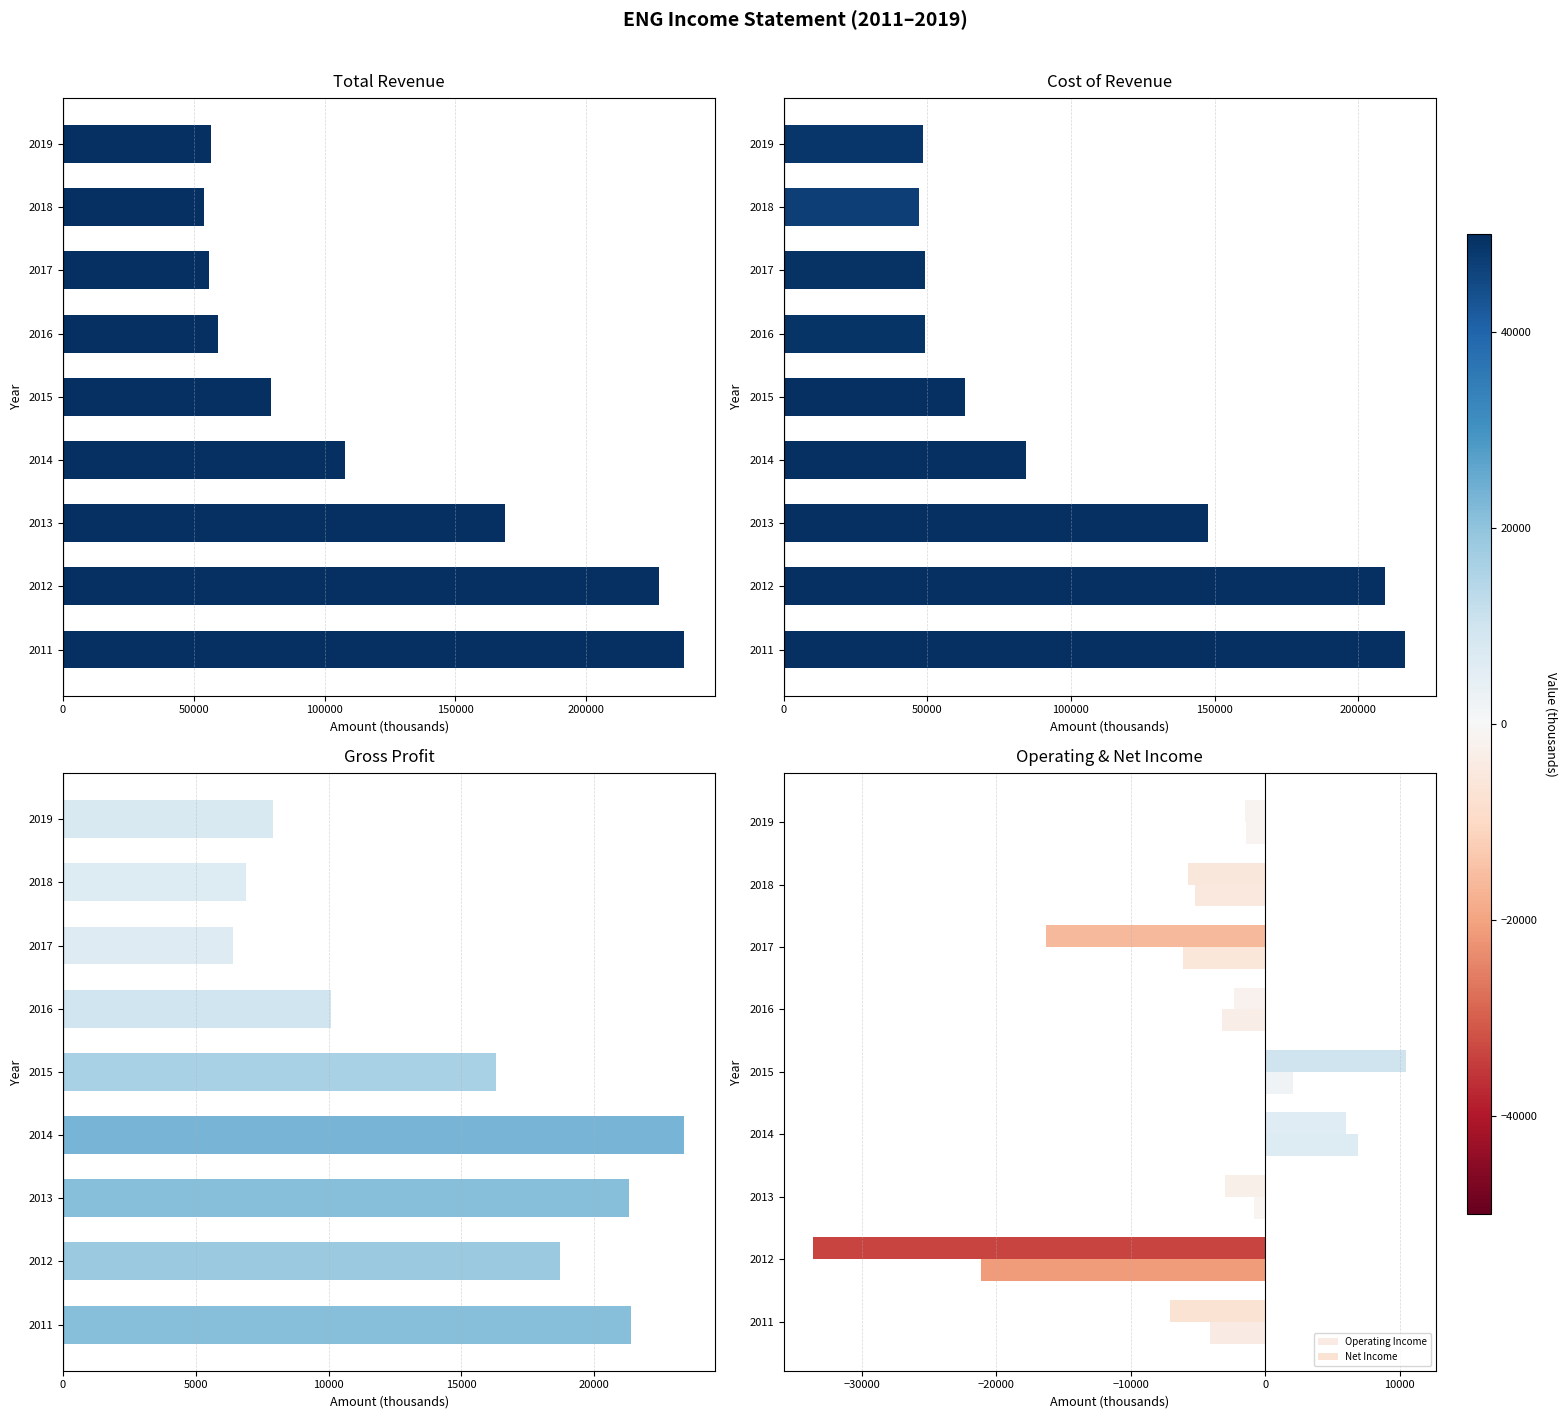

Rank the series by their maximum value, from lowest to highest.

Operating Income, Net Income, Gross Profit, Cost of Revenue, Total Revenue